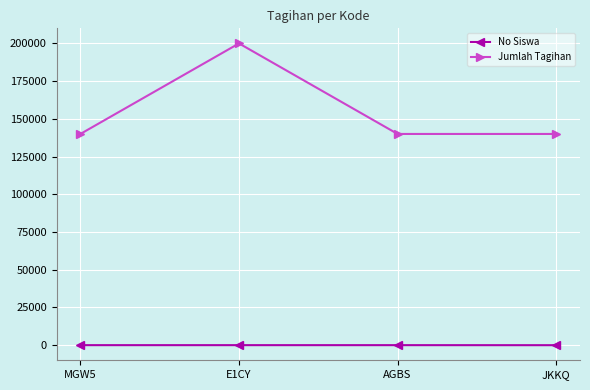

What are all the series names shown in the legend?

No Siswa, Jumlah Tagihan